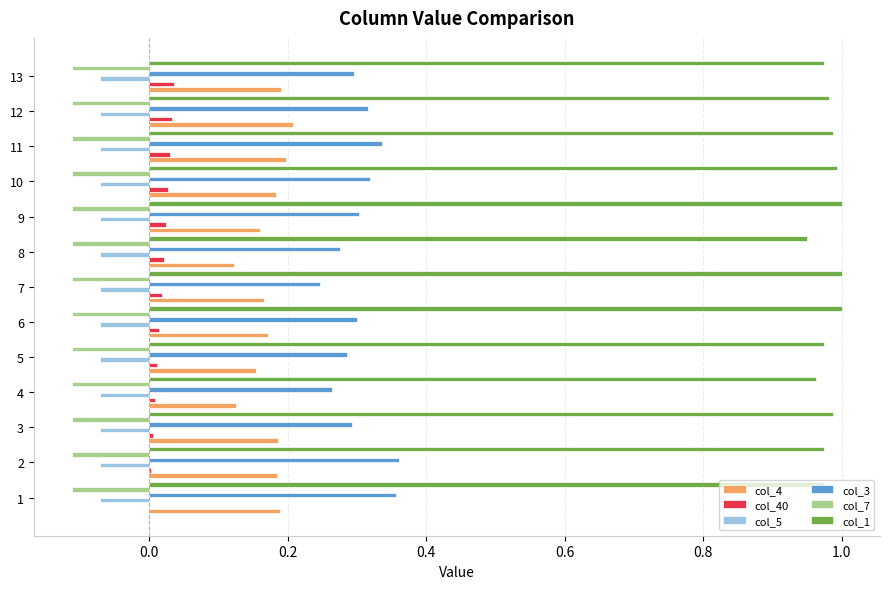

The value of col_1 at 2 is 0.2. True or false?

False